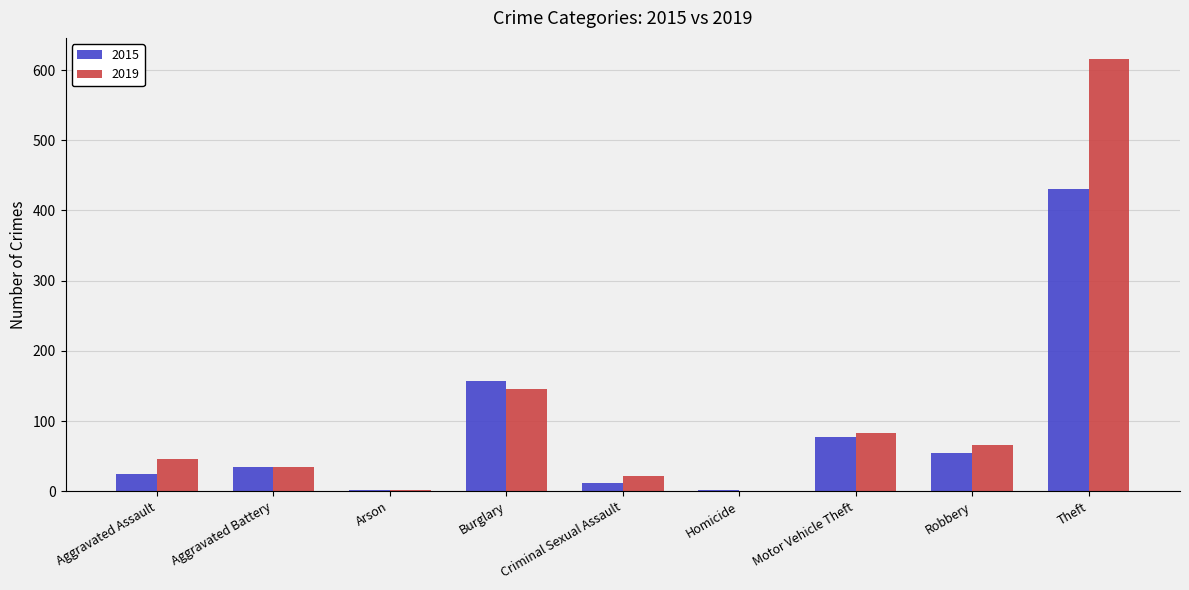

Which series changed the most between Burglary and Theft?

2019